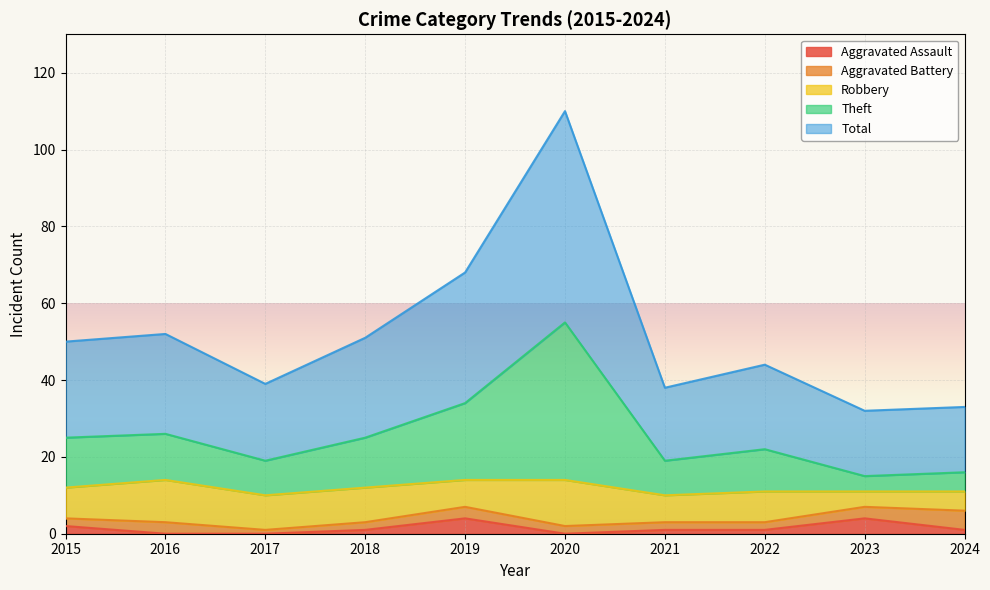

Does the chart display data point markers on the line(s)?

No